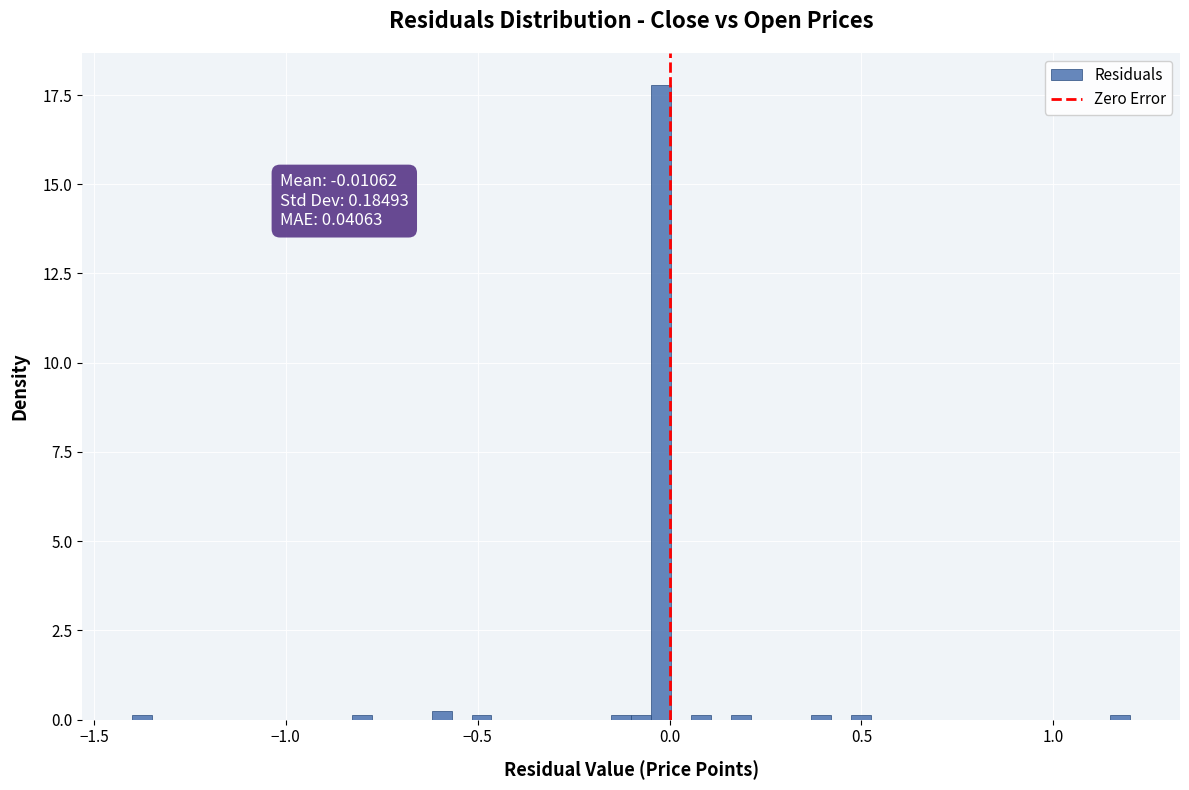

Read against the x-axis, roughly where is the centre of the tallest bar?

0.00